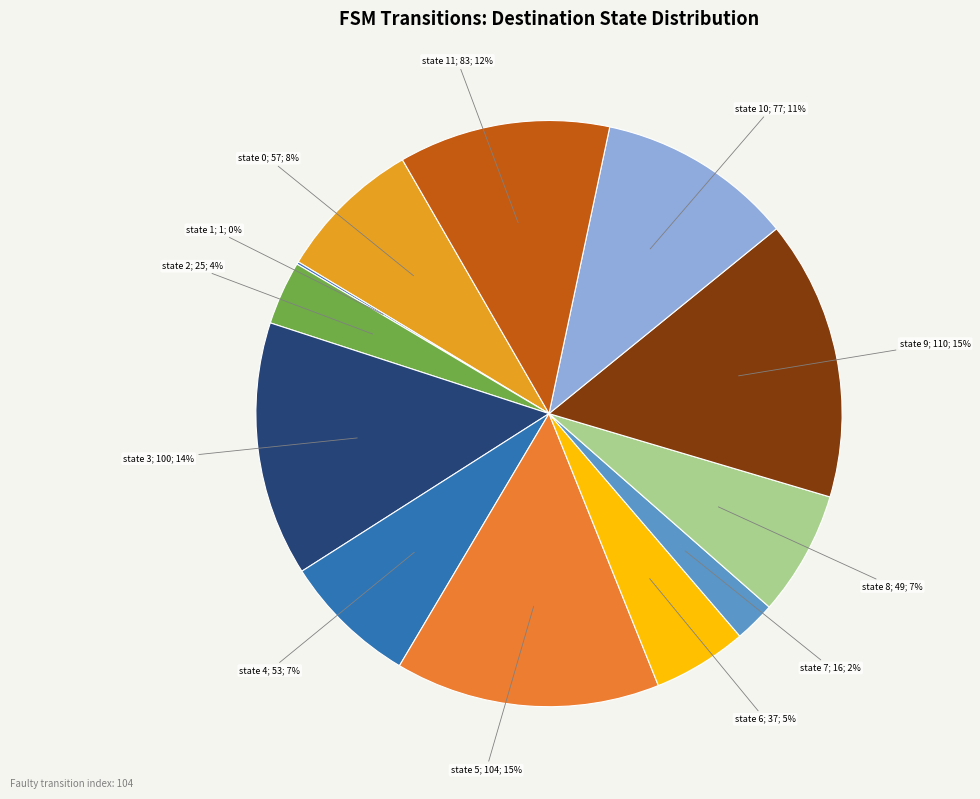

How many slices are in this pie chart?

12